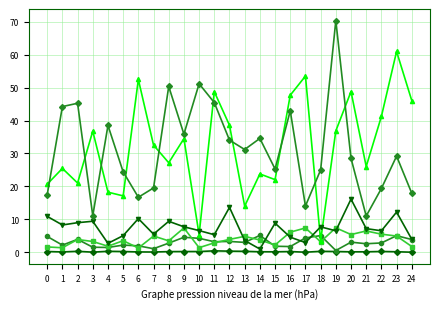

At which category is the sum across all series the highest?

19